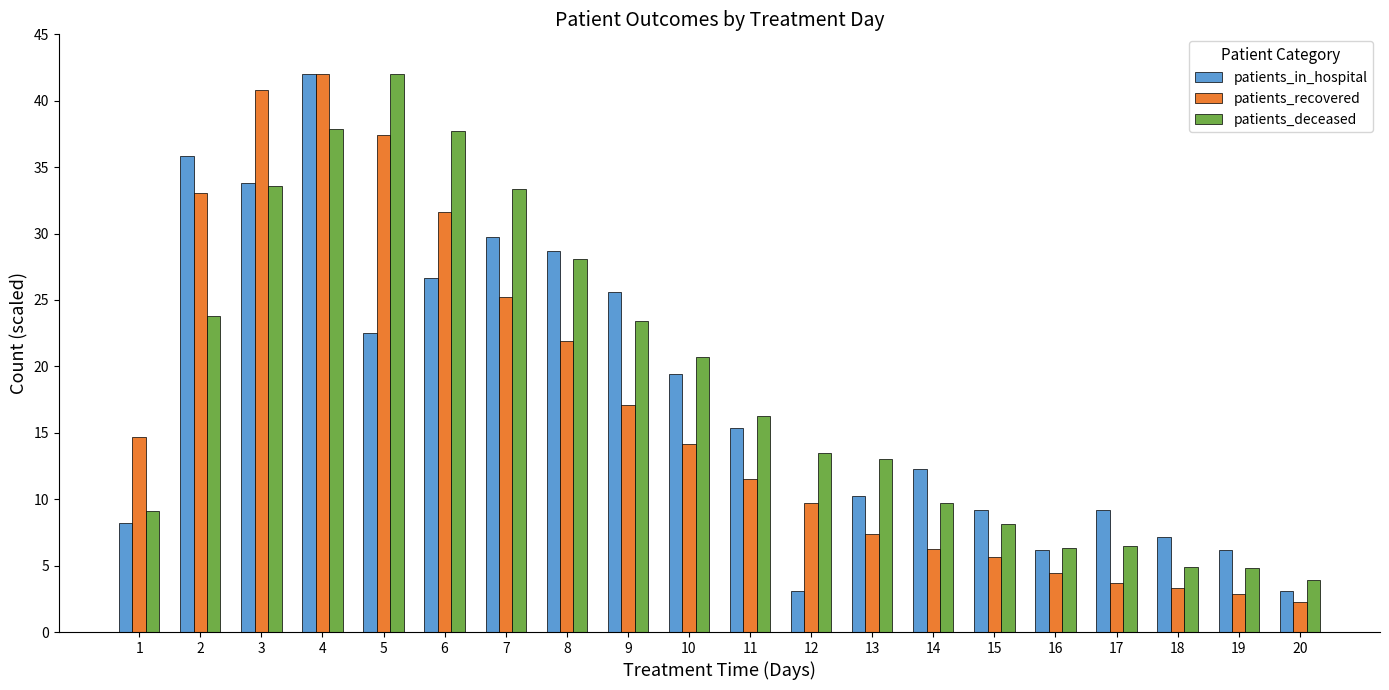

At which category is the sum across all series the highest?

4